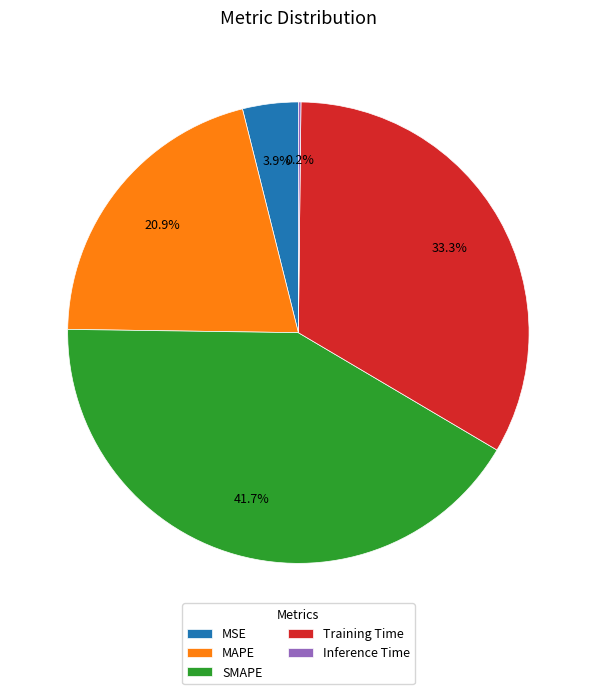

Is there any slice that represents more than half of the pie?

No